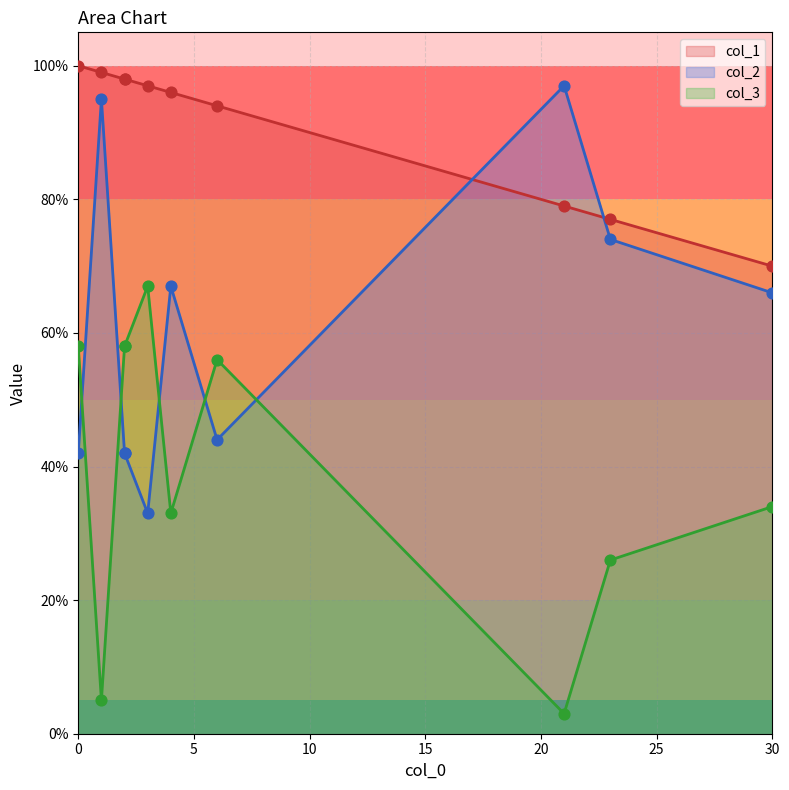

What is the total value across all series at 30?

170